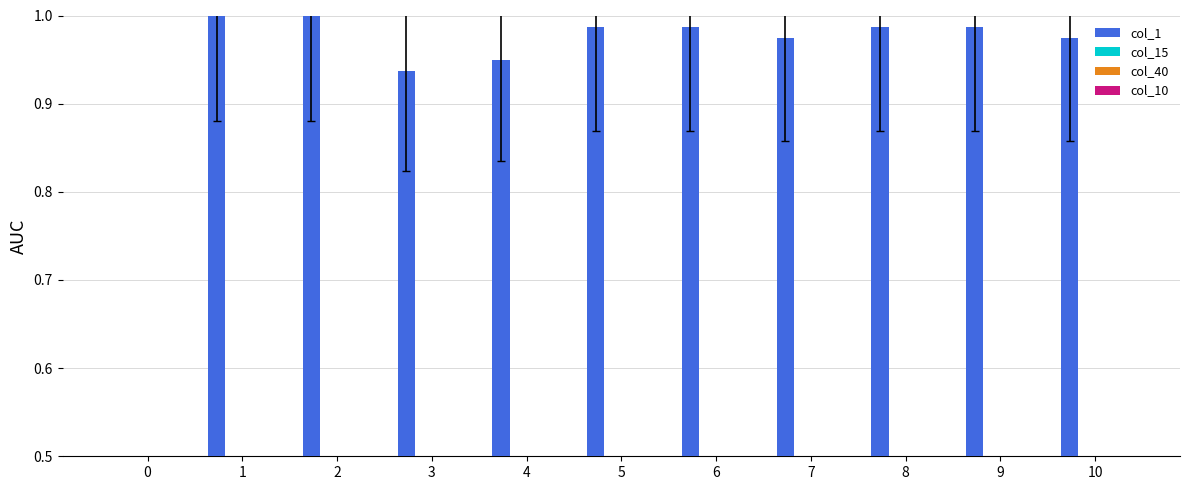

Which category has the highest value across all series?

1